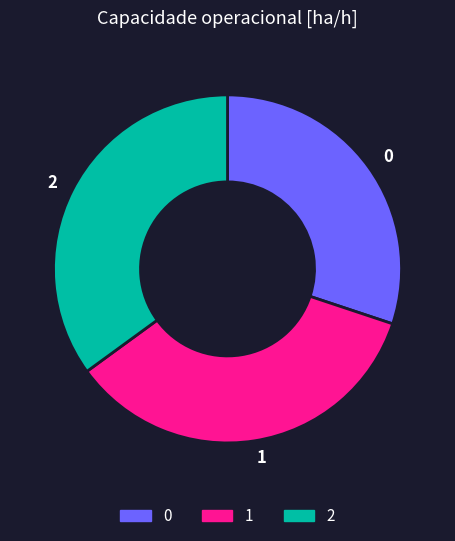

Approximately how many times larger is the value at 0 compared to 1?

0.9